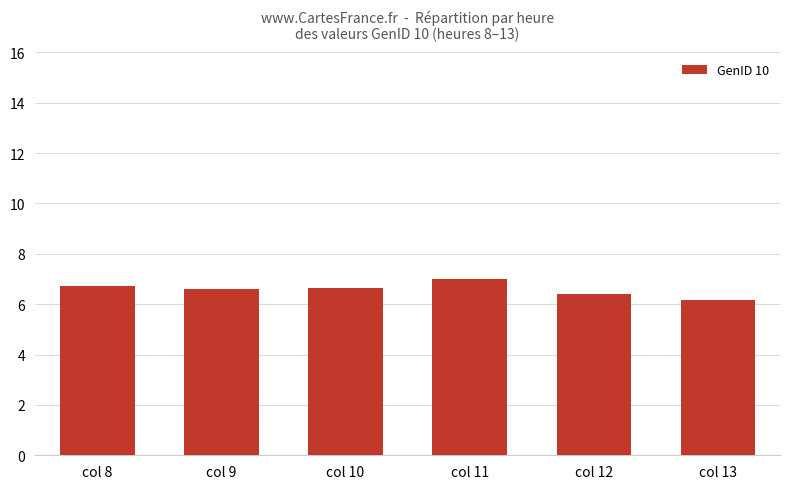

Reading left to right, transcribe all the data shown in this chart.

col 8=6.7	col 9=6.6	col 10=6.7	col 11=7.0	col 12=6.4	col 13=6.2